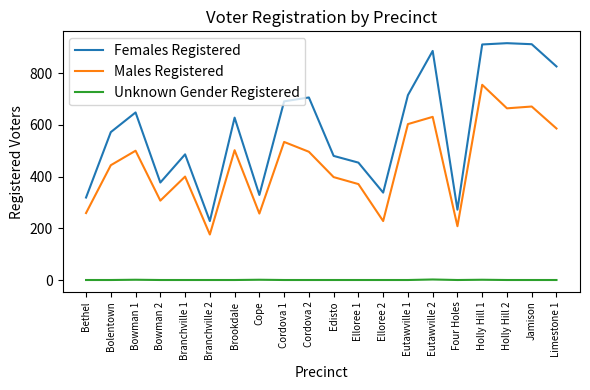

Which category has the lowest value in the Females Registered series?

Branchville 2